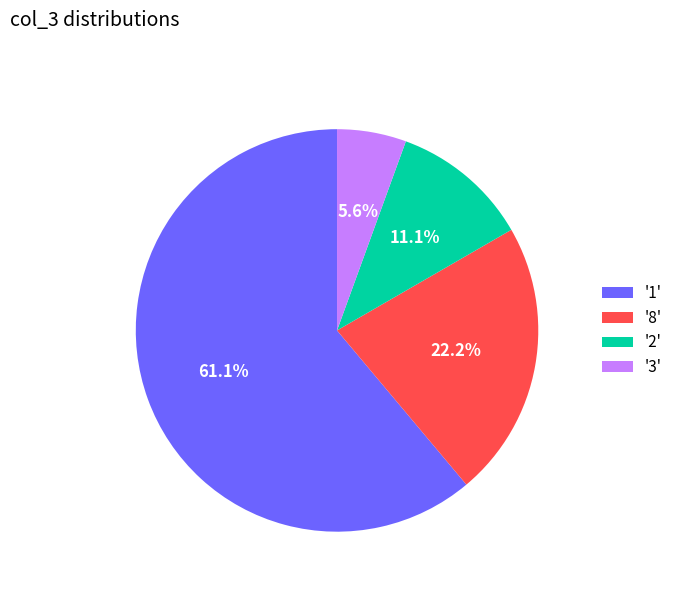

What is the smallest slice in the pie chart?

'3'